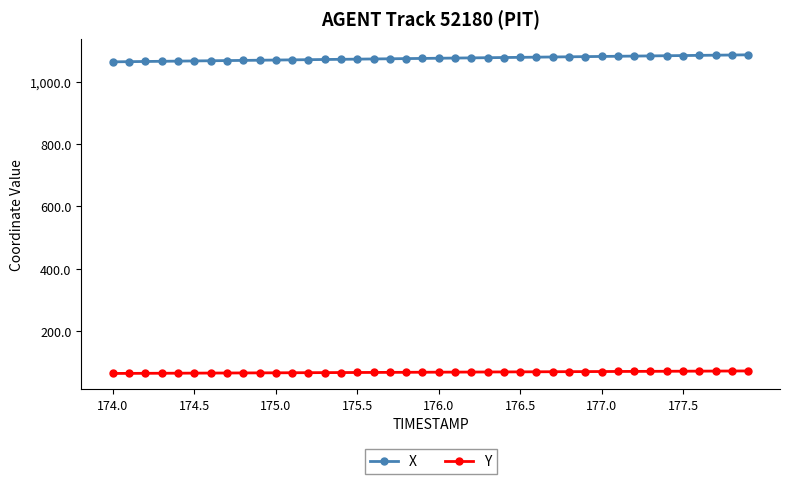

True or false: Y and X cross at least once.

False